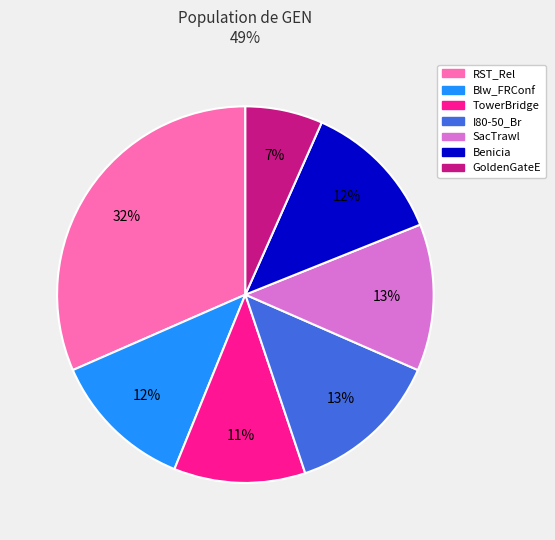

Is the sum of I80-50_Br and Blw_FRConf greater than half?

No